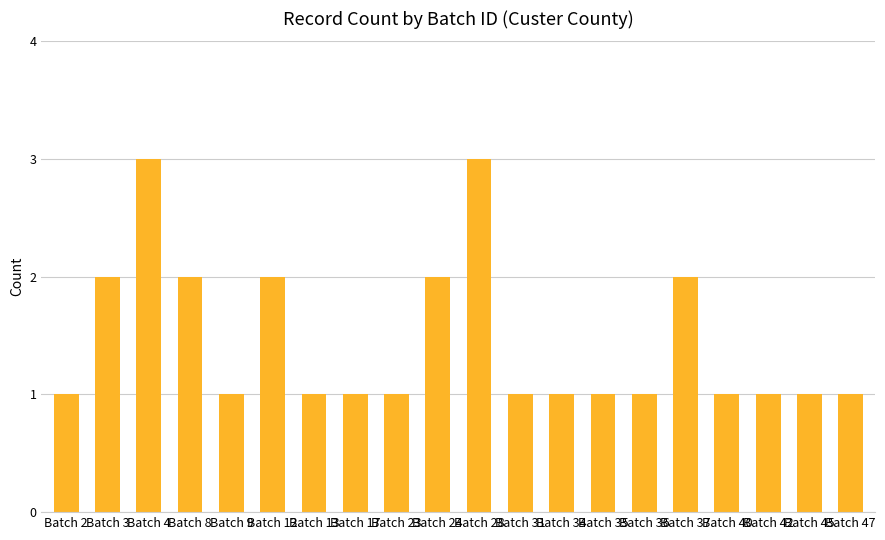

How many categories are shown in the chart?

20